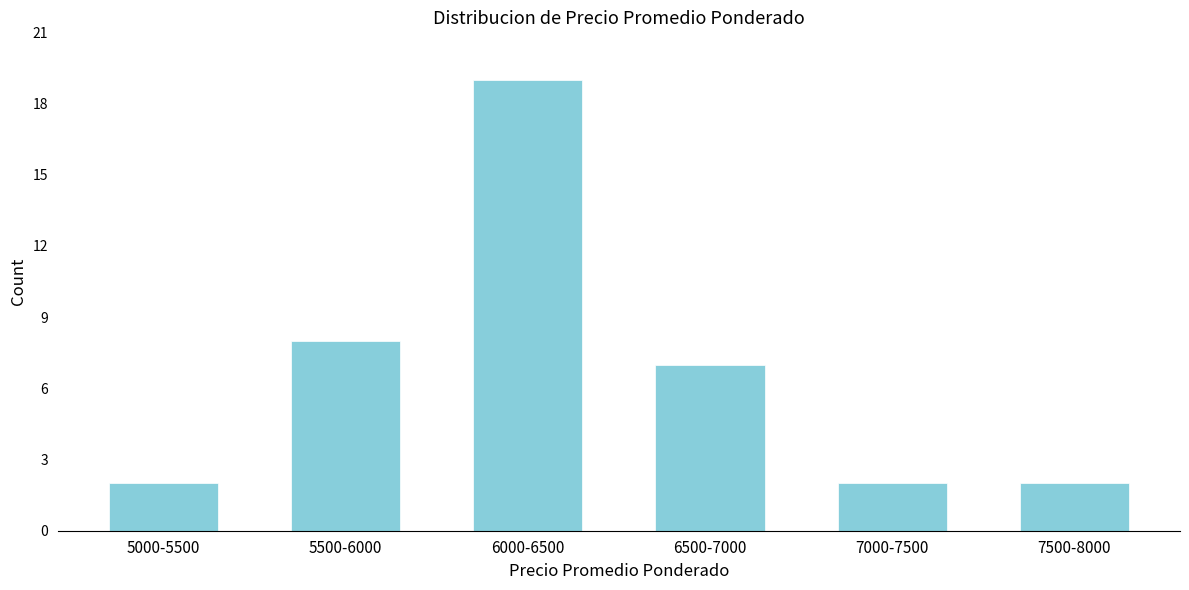

Reading left to right, what are all the values shown in this chart?

2	8	19	7	2	2